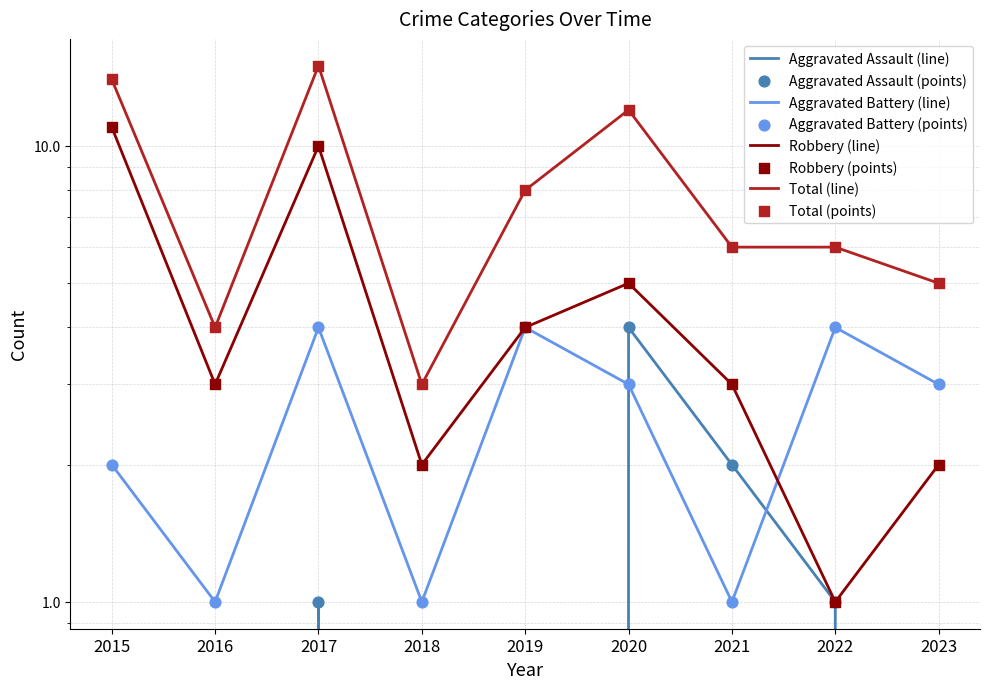

Which series has the largest total across all categories?

Total